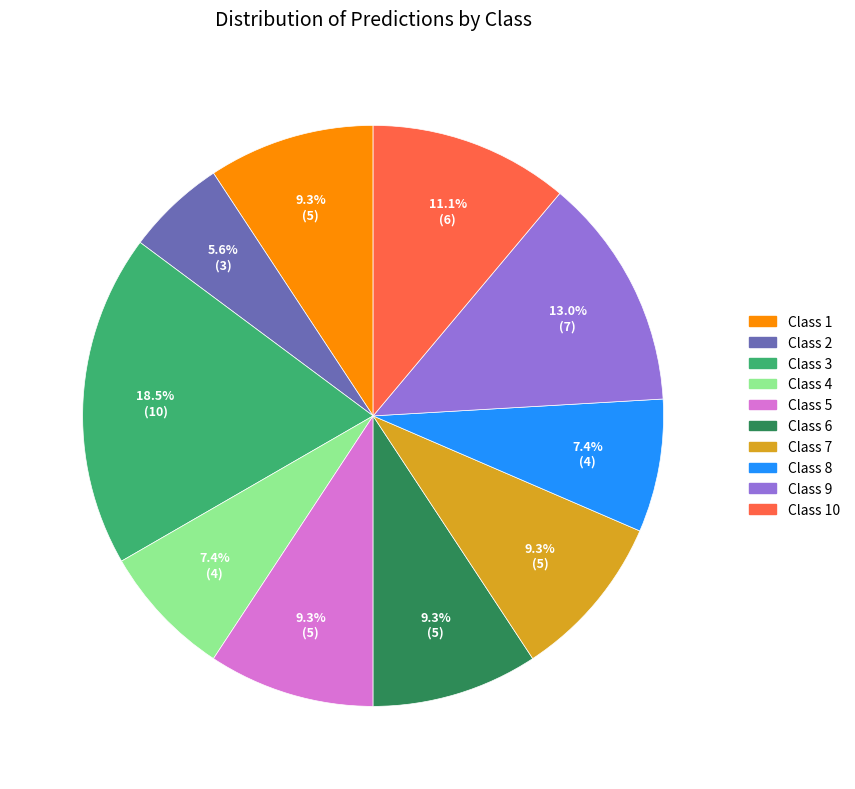

Is there a majority slice in this chart?

No